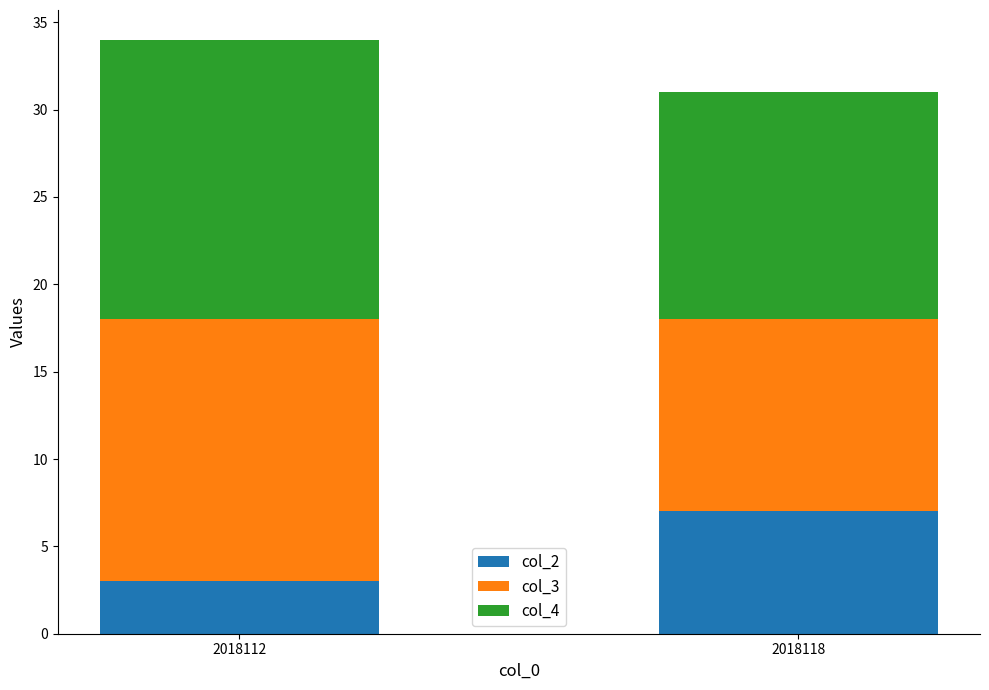

How many bars are there in total?

2